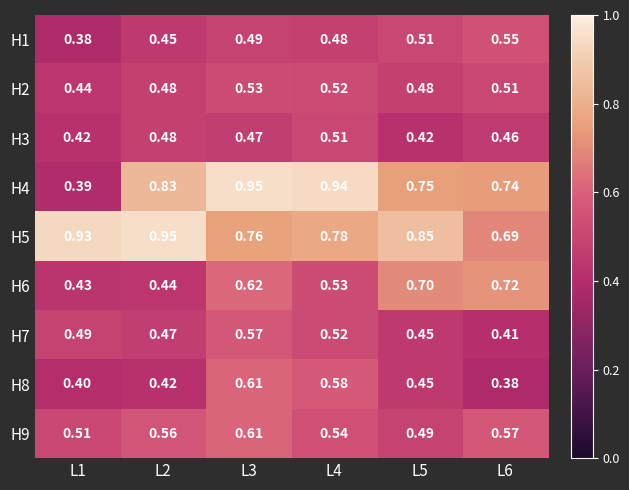

Is the value of H9 at L6 greater than the value of H5 at L4?

No